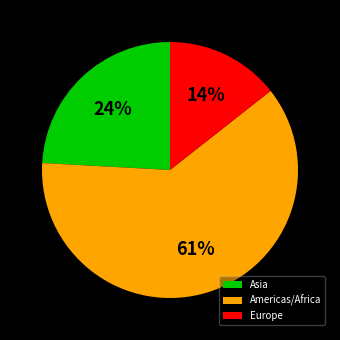

What is the largest slice in the pie chart?

Americas/Africa